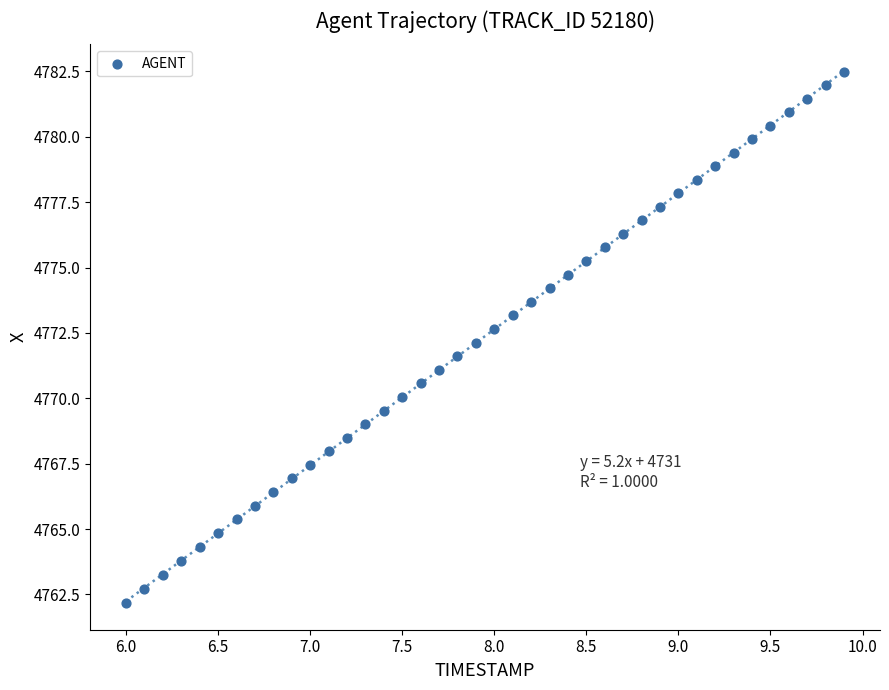

What is the range of Y values (max minus min)?

20.3